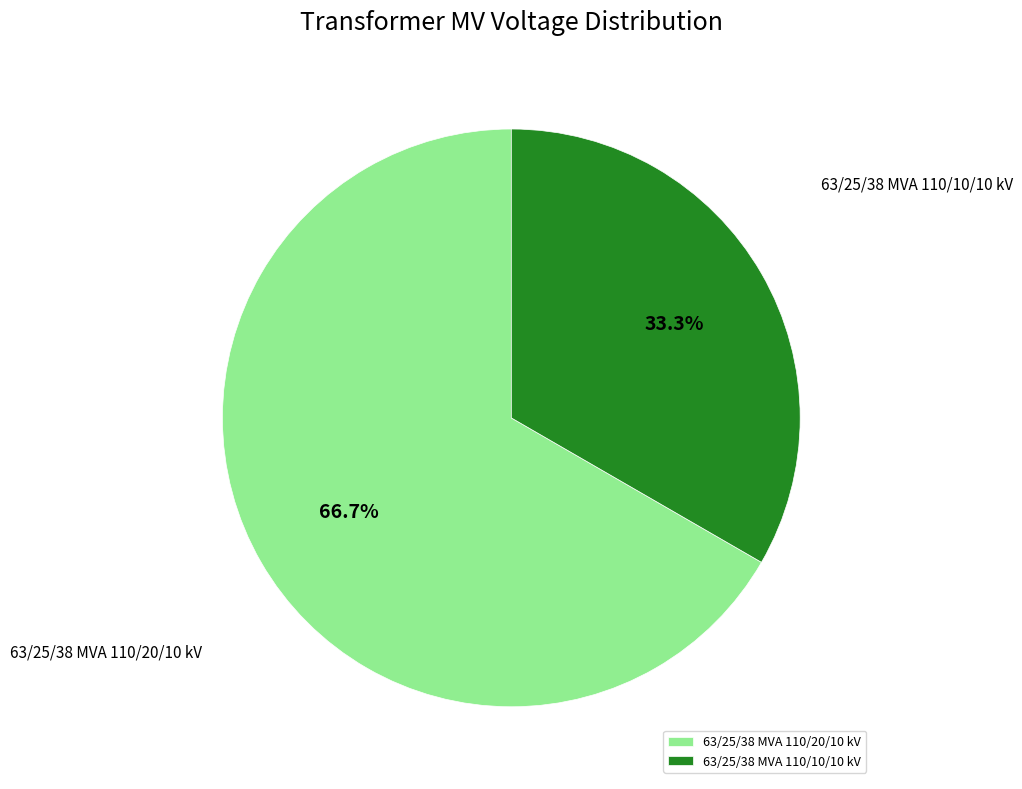

To the nearest percent, what portion does 63/25/38 MVA 110/20/10 kV represent?

67%